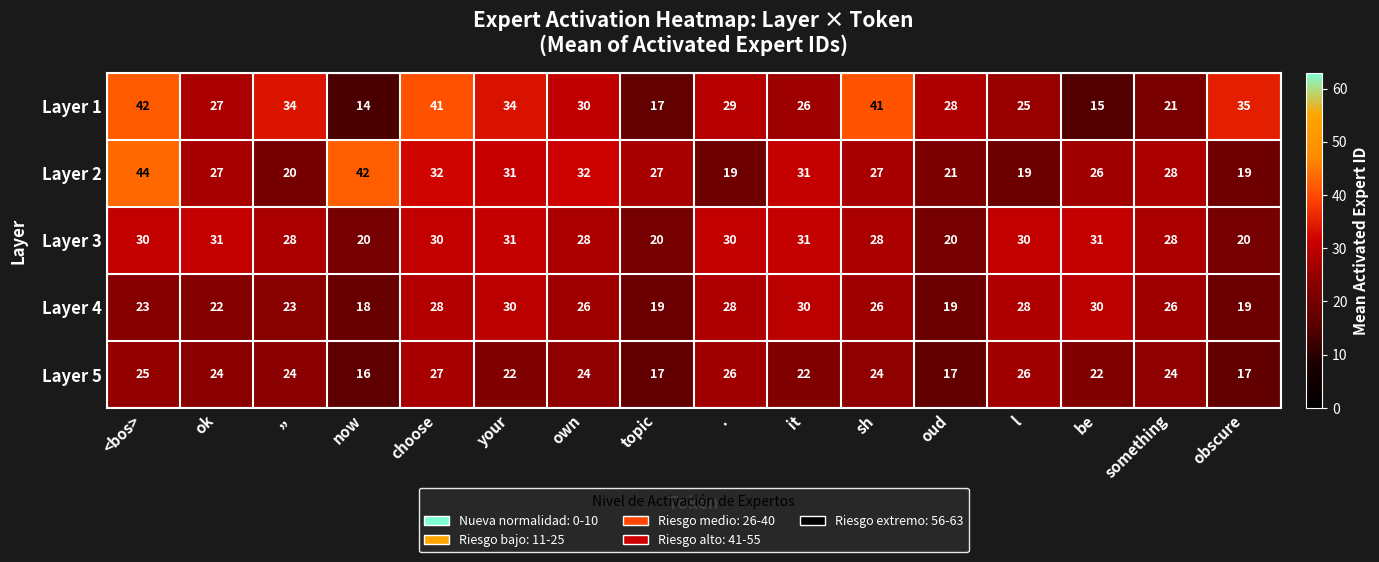

Rank the series by their maximum value, from lowest to highest.

Layer 5, Layer 4, Layer 3, Layer 1, Layer 2